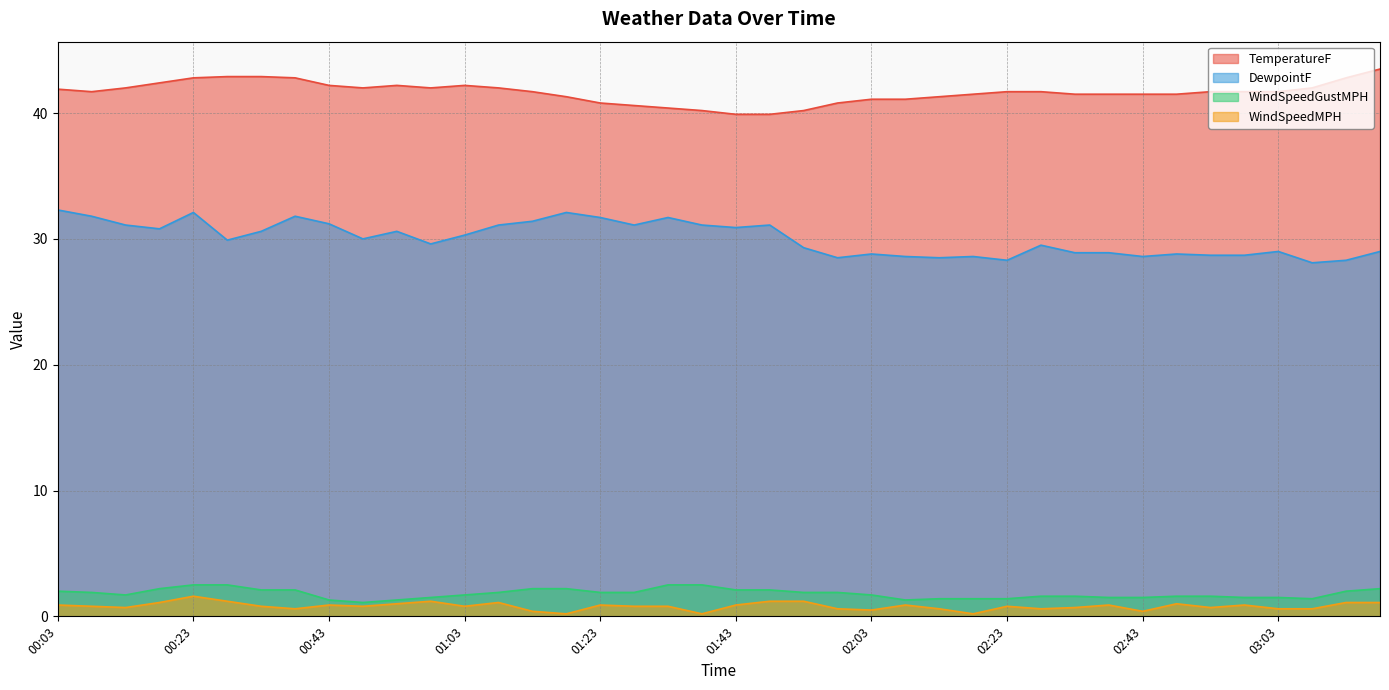

Count the number of data series in this chart.

4